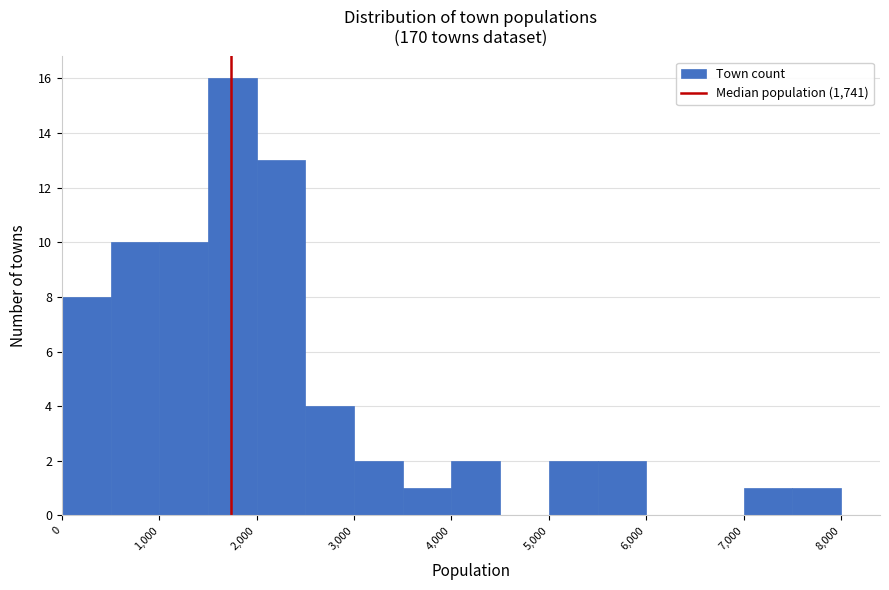

Which range on the x-axis has the tallest bar?

1500 to 2000